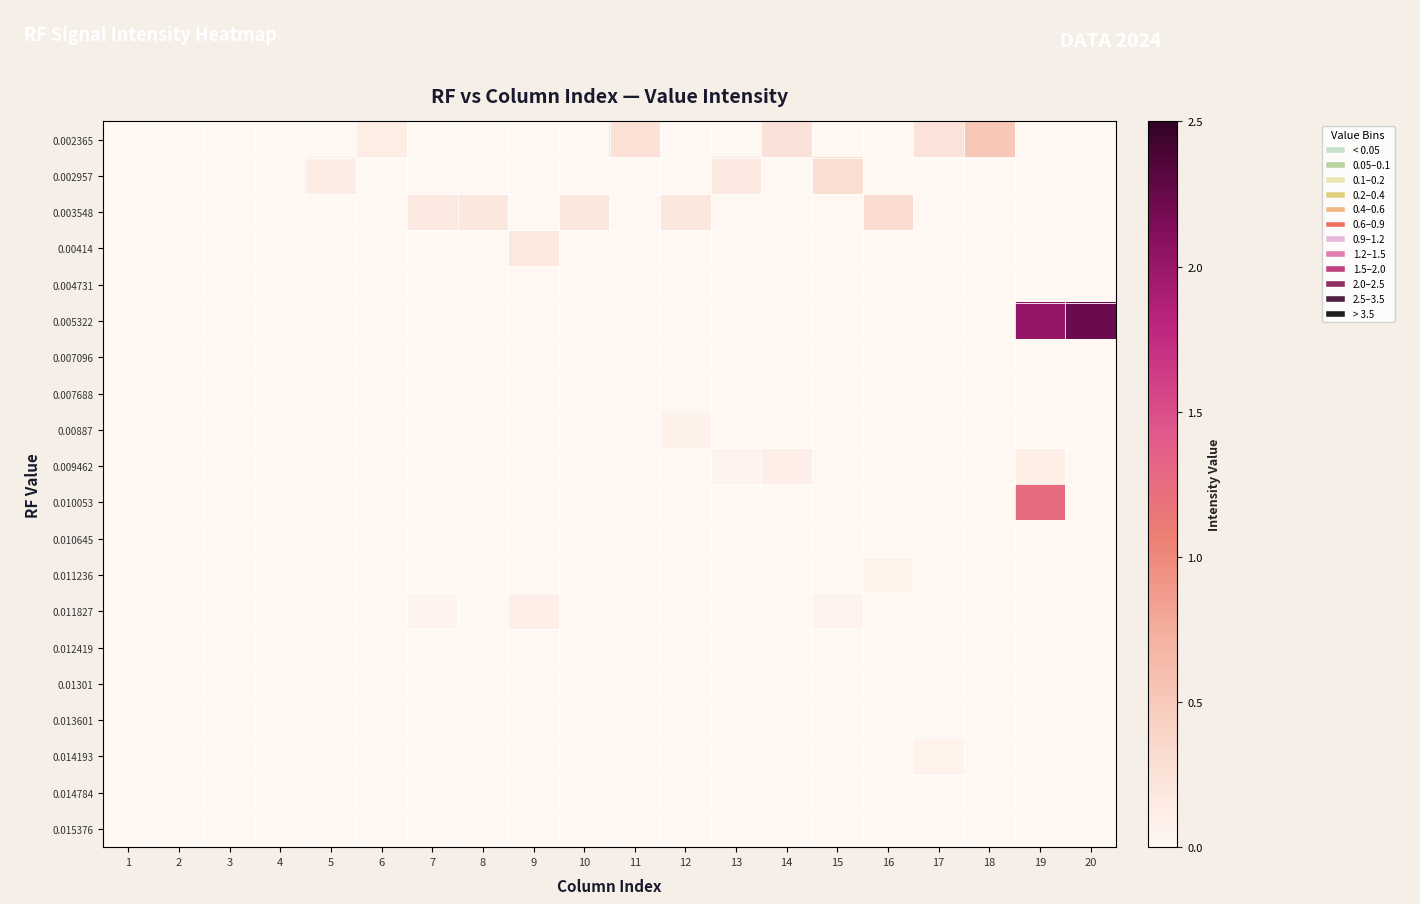

Reading right to left, transcribe all the data shown in this chart.

0.002365: 20=0.0	19=0.0	18=0.5	17=0.2	16=0.0	15=0.0	14=0.2	13=0.0	12=0.0	11=0.3	10=0.0	9=0.0	8=0.0	7=0.0	6=0.1	5=0.0	4=0.0	3=0.0	2=0.0	1=0.0
0.002957: 20=0.0	19=0.0	18=0.0	17=0.0	16=0.0	15=0.3	14=0.0	13=0.2	12=0.0	11=0.0	10=0.0	9=0.0	8=0.0	7=0.0	6=0.0	5=0.1	4=0.0	3=0.0	2=0.0	1=0.0
0.003548: 20=0.0	19=0.0	18=0.0	17=0.0	16=0.3	15=0.0	14=0.0	13=0.0	12=0.2	11=0.0	10=0.2	9=0.0	8=0.2	7=0.1	6=0.0	5=0.0	4=0.0	3=0.0	2=0.0	1=0.0
0.00414: 20=0.0	19=0.0	18=0.0	17=0.0	16=0.0	15=0.0	14=0.0	13=0.0	12=0.0	11=0.0	10=0.0	9=0.2	8=0.0	7=0.0	6=0.0	5=0.0	4=0.0	3=0.0	2=0.0	1=0.0
0.004731: 20=0.0	19=0.0	18=0.0	17=0.0	16=0.0	15=0.0	14=0.0	13=0.0	12=0.0	11=0.0	10=0.0	9=0.0	8=0.0	7=0.0	6=0.0	5=0.0	4=0.0	3=0.0	2=0.0	1=0.0
0.005322: 20=2.2	19=2.0	18=0.0	17=0.0	16=0.0	15=0.0	14=0.0	13=0.0	12=0.0	11=0.0	10=0.0	9=0.0	8=0.0	7=0.0	6=0.0	5=0.0	4=0.0	3=0.0	2=0.0	1=0.0
0.007096: 20=0.0	19=0.0	18=0.0	17=0.0	16=0.0	15=0.0	14=0.0	13=0.0	12=0.0	11=0.0	10=0.0	9=0.0	8=0.0	7=0.0	6=0.0	5=0.0	4=0.0	3=0.0	2=0.0	1=0.0
0.007688: 20=0.0	19=0.0	18=0.0	17=0.0	16=0.0	15=0.0	14=0.0	13=0.0	12=0.0	11=0.0	10=0.0	9=0.0	8=0.0	7=0.0	6=0.0	5=0.0	4=0.0	3=0.0	2=0.0	1=0.0
0.00887: 20=0.0	19=0.0	18=0.0	17=0.0	16=0.0	15=0.0	14=0.0	13=0.0	12=0.1	11=0.0	10=0.0	9=0.0	8=0.0	7=0.0	6=0.0	5=0.0	4=0.0	3=0.0	2=0.0	1=0.0
0.009462: 20=0.0	19=0.1	18=0.0	17=0.0	16=0.0	15=0.0	14=0.1	13=0.0	12=0.0	11=0.0	10=0.0	9=0.0	8=0.0	7=0.0	6=0.0	5=0.0	4=0.0	3=0.0	2=0.0	1=0.0
0.010053: 20=0.0	19=1.3	18=0.0	17=0.0	16=0.0	15=0.0	14=0.0	13=0.0	12=0.0	11=0.0	10=0.0	9=0.0	8=0.0	7=0.0	6=0.0	5=0.0	4=0.0	3=0.0	2=0.0	1=0.0
0.010645: 20=0.0	19=0.0	18=0.0	17=0.0	16=0.0	15=0.0	14=0.0	13=0.0	12=0.0	11=0.0	10=0.0	9=0.0	8=0.0	7=0.0	6=0.0	5=0.0	4=0.0	3=0.0	2=0.0	1=0.0
0.011236: 20=0.0	19=0.0	18=0.0	17=0.0	16=0.1	15=0.0	14=0.0	13=0.0	12=0.0	11=0.0	10=0.0	9=0.0	8=0.0	7=0.0	6=0.0	5=0.0	4=0.0	3=0.0	2=0.0	1=0.0
0.011827: 20=0.0	19=0.0	18=0.0	17=0.0	16=0.0	15=0.1	14=0.0	13=0.0	12=0.0	11=0.0	10=0.0	9=0.1	8=0.0	7=0.0	6=0.0	5=0.0	4=0.0	3=0.0	2=0.0	1=0.0
0.012419: 20=0.0	19=0.0	18=0.0	17=0.0	16=0.0	15=0.0	14=0.0	13=0.0	12=0.0	11=0.0	10=0.0	9=0.0	8=0.0	7=0.0	6=0.0	5=0.0	4=0.0	3=0.0	2=0.0	1=0.0
0.01301: 20=0.0	19=0.0	18=0.0	17=0.0	16=0.0	15=0.0	14=0.0	13=0.0	12=0.0	11=0.0	10=0.0	9=0.0	8=0.0	7=0.0	6=0.0	5=0.0	4=0.0	3=0.0	2=0.0	1=0.0
0.013601: 20=0.0	19=0.0	18=0.0	17=0.0	16=0.0	15=0.0	14=0.0	13=0.0	12=0.0	11=0.0	10=0.0	9=0.0	8=0.0	7=0.0	6=0.0	5=0.0	4=0.0	3=0.0	2=0.0	1=0.0
0.014193: 20=0.0	19=0.0	18=0.0	17=0.1	16=0.0	15=0.0	14=0.0	13=0.0	12=0.0	11=0.0	10=0.0	9=0.0	8=0.0	7=0.0	6=0.0	5=0.0	4=0.0	3=0.0	2=0.0	1=0.0
0.014784: 20=0.0	19=0.0	18=0.0	17=0.0	16=0.0	15=0.0	14=0.0	13=0.0	12=0.0	11=0.0	10=0.0	9=0.0	8=0.0	7=0.0	6=0.0	5=0.0	4=0.0	3=0.0	2=0.0	1=0.0
0.015376: 20=0.0	19=0.0	18=0.0	17=0.0	16=0.0	15=0.0	14=0.0	13=0.0	12=0.0	11=0.0	10=0.0	9=0.0	8=0.0	7=0.0	6=0.0	5=0.0	4=0.0	3=0.0	2=0.0	1=0.0